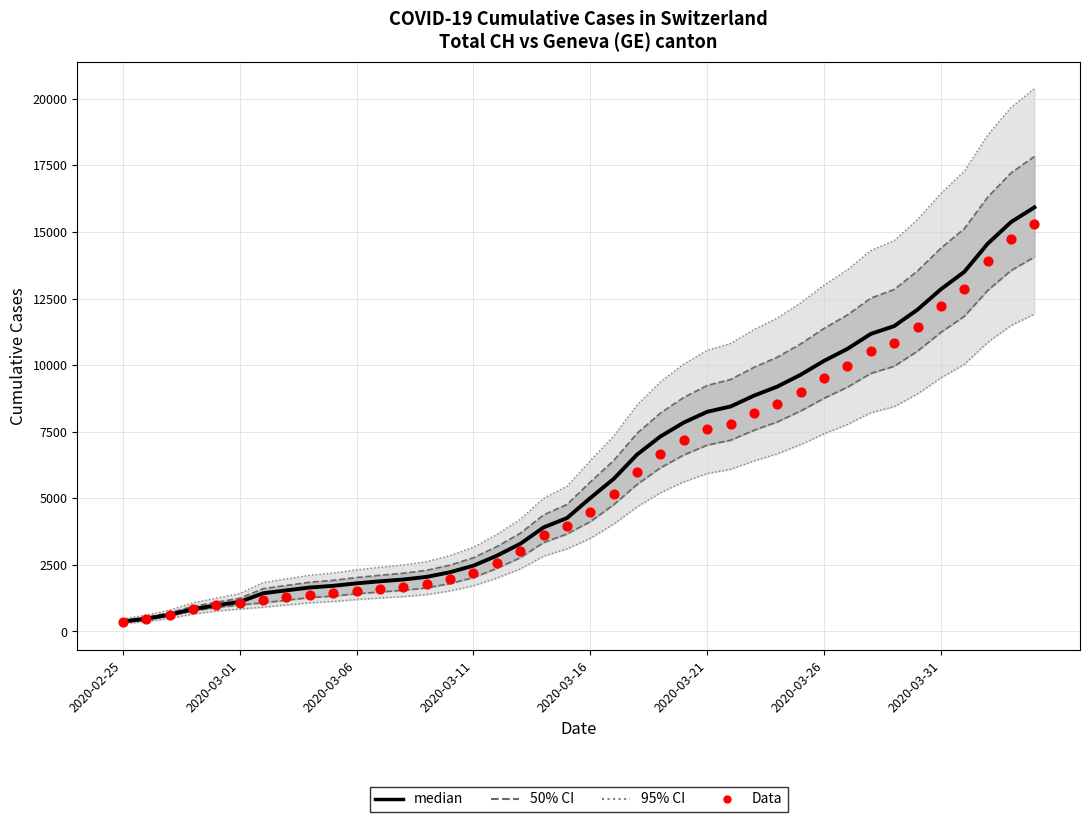

At which category is the sum across all series the highest?

39